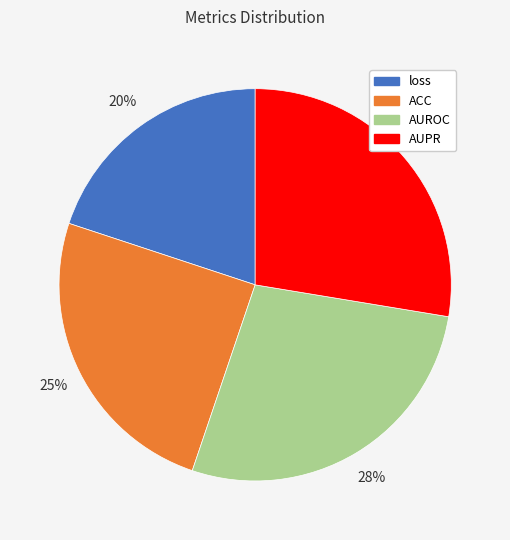

To the nearest percent, what percentage of the pie is loss?

20%